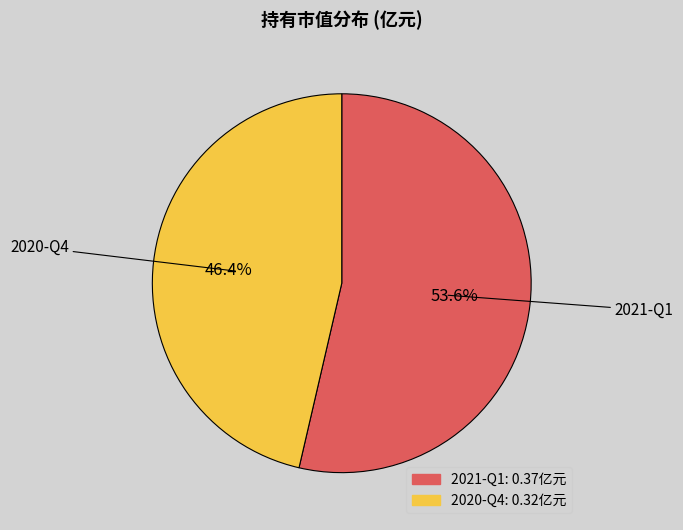

Is the sum of 2020-Q4 and 2021-Q1 greater than half?

Yes